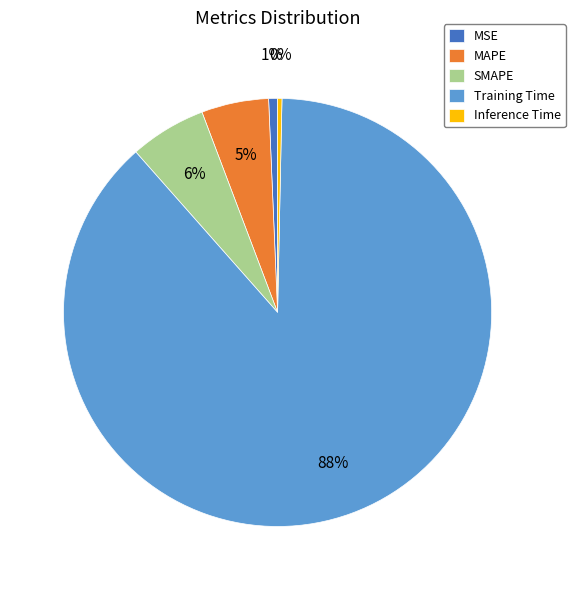

Do Training Time and MAPE together represent more than half of the pie?

Yes